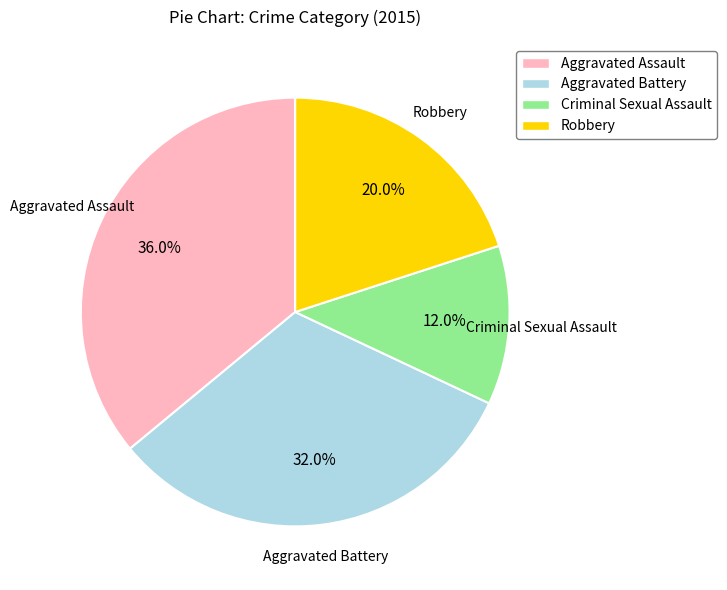

To the nearest percent, what portion does Aggravated Battery represent?

32%